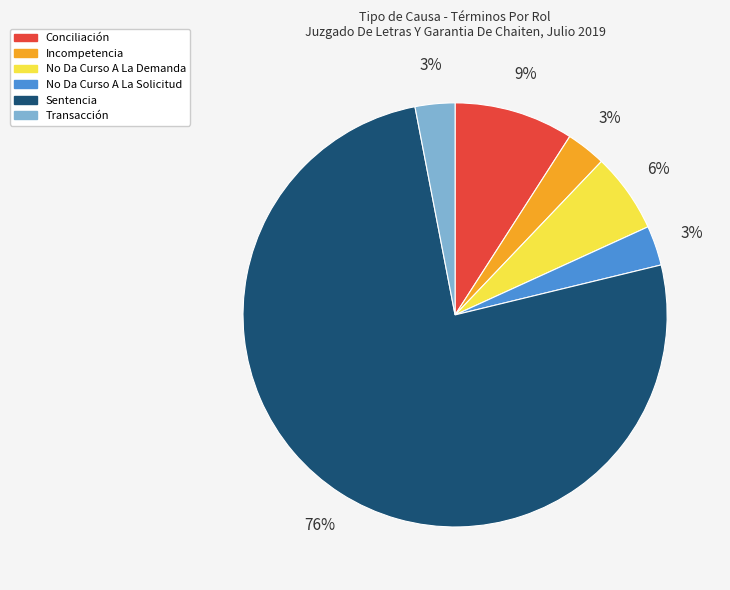

What percentage is the Conciliación slice, to the nearest percent?

9%